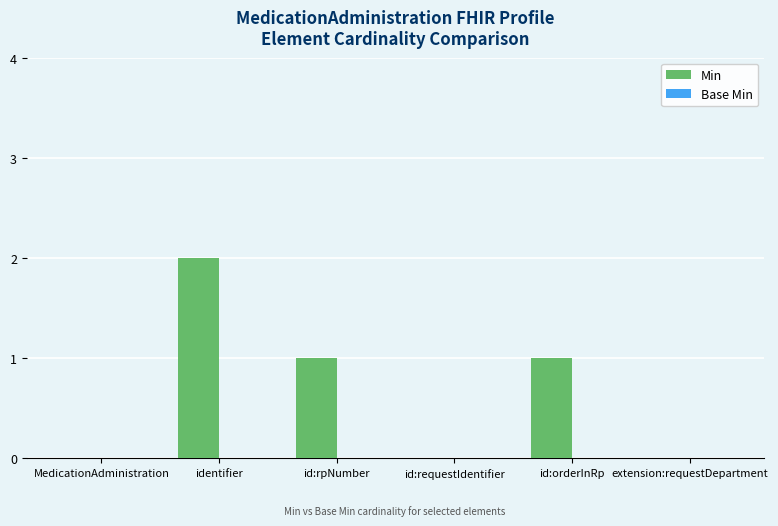

Which label corresponds to the largest value in the chart?

identifier